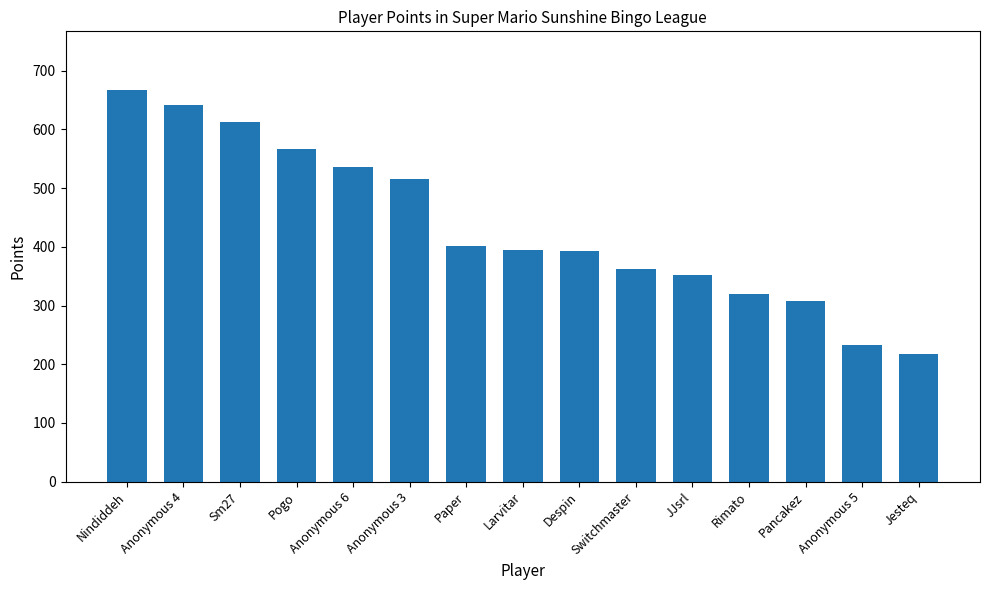

The value at Sm27 is 613. True or false?

True